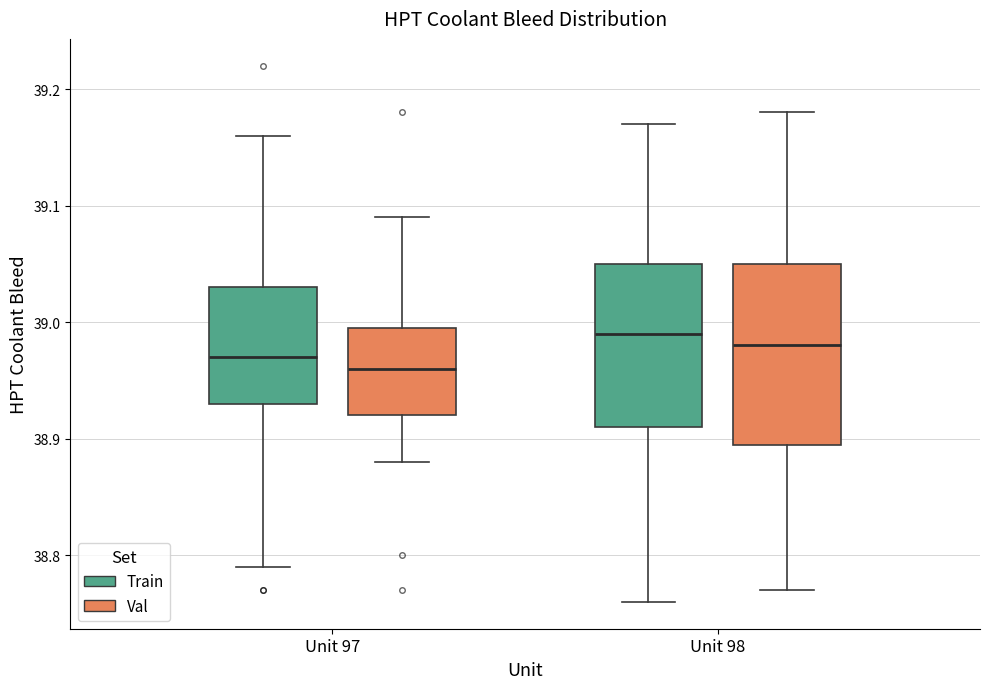

Reading left to right, read every box against the y-axis: the position of its median line, the range the box covers, and the ends of its whiskers. The values are not printed on the chart, so give them approximately, as read against the axis.

Unit 97 (Train): median 38.97, box 38.93 to 39.03, whiskers 38.79 to 39.16
Unit 97 (Val): median 38.96, box 38.92 to 39.00, whiskers 38.88 to 39.09
Unit 98 (Train): median 38.99, box 38.91 to 39.05, whiskers 38.76 to 39.17
Unit 98 (Val): median 38.98, box 38.90 to 39.05, whiskers 38.77 to 39.18